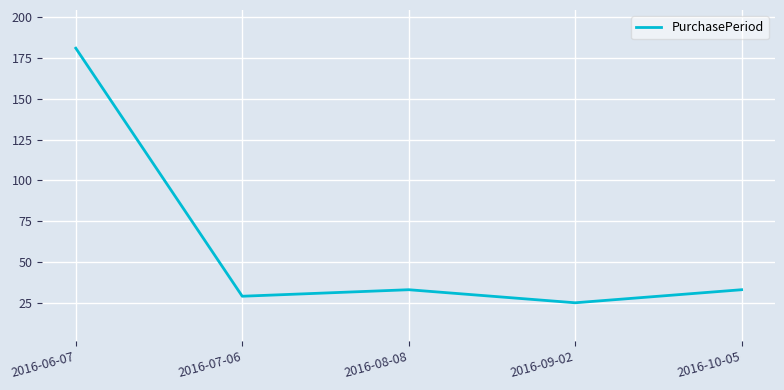

What is the difference between the maximum and minimum values?

156